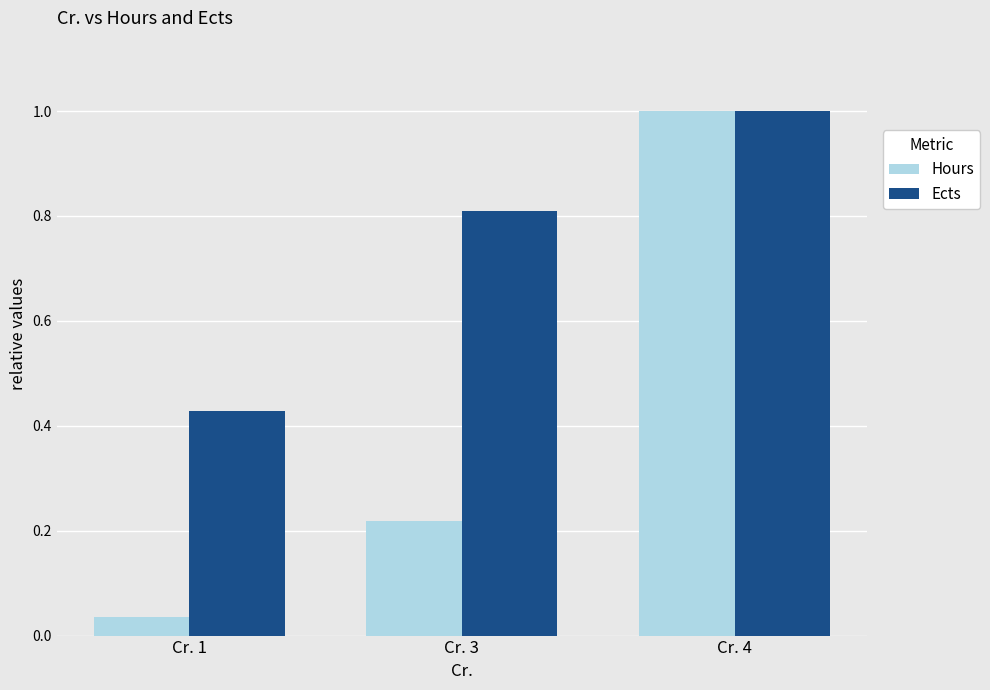

Which label corresponds to the largest value in the chart?

Cr. 4